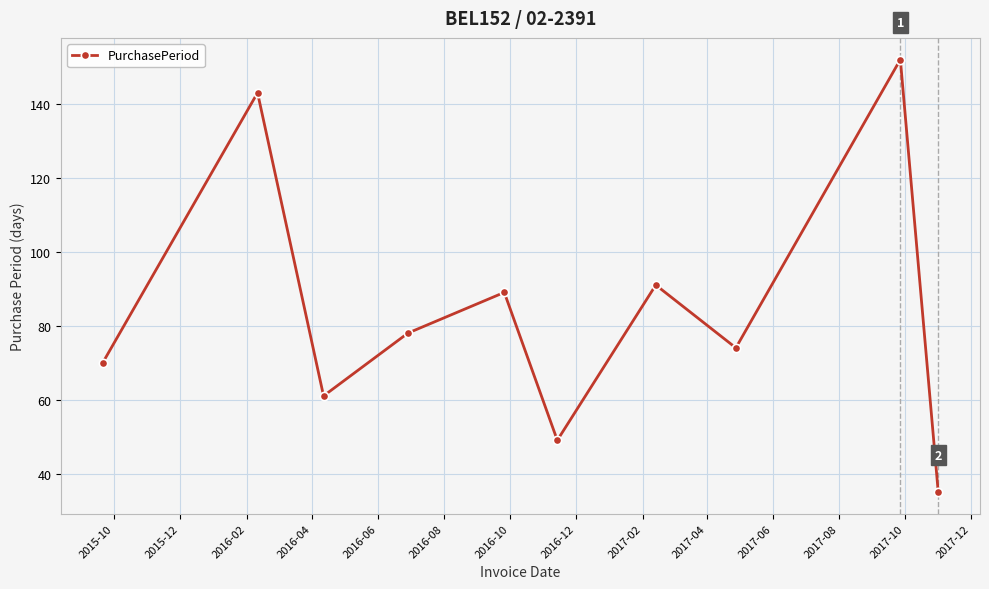

What is the maximum value shown in the chart?

152